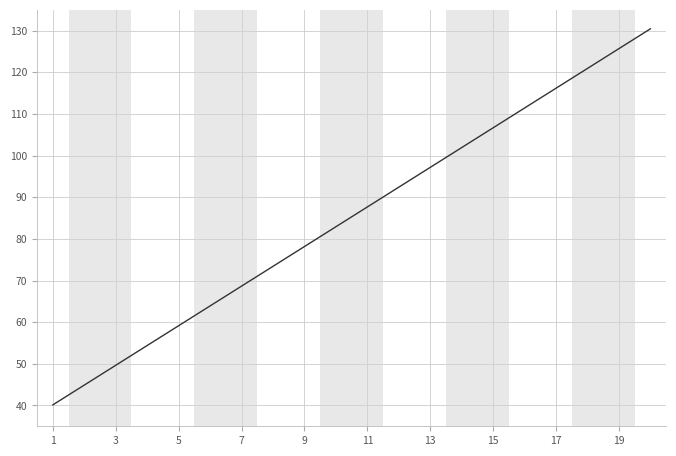

How many lines are shown in the chart?

1